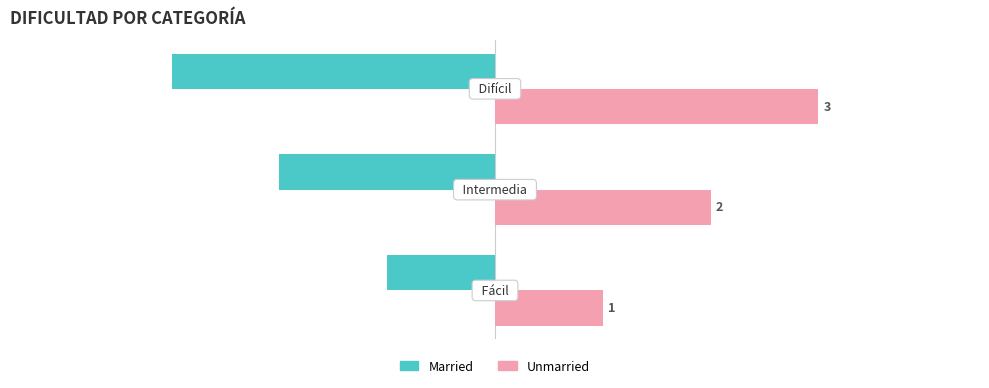

How many Married values are between -3 and -1?

3